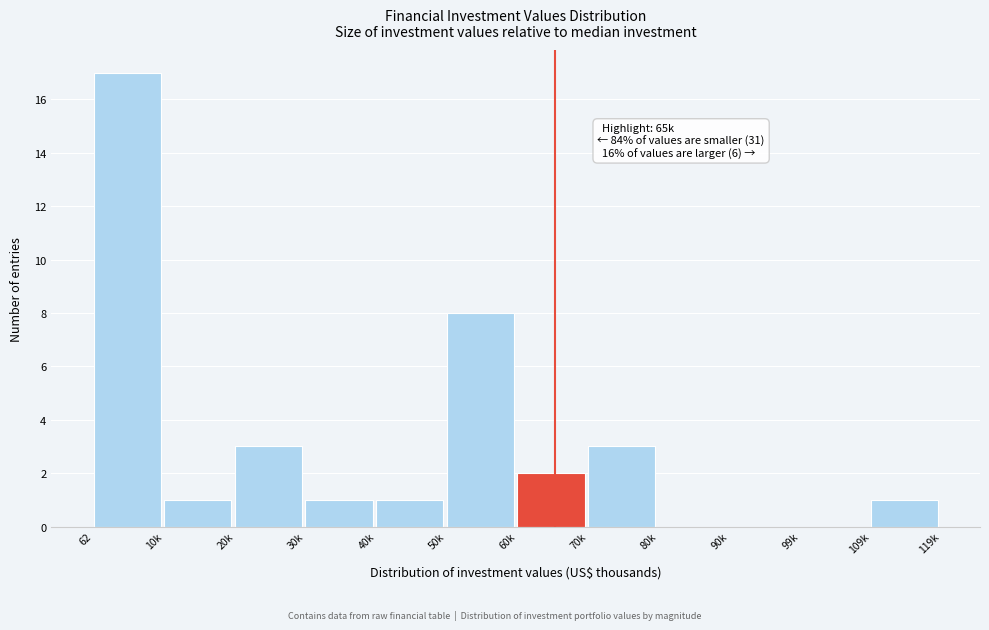

Reading left to right, extract all data points from this chart.

62=17	10k=1	20k=3	30k=1	40k=1	50k=8	60k=2	70k=3	80k=0	90k=0	99k=0	109k=1